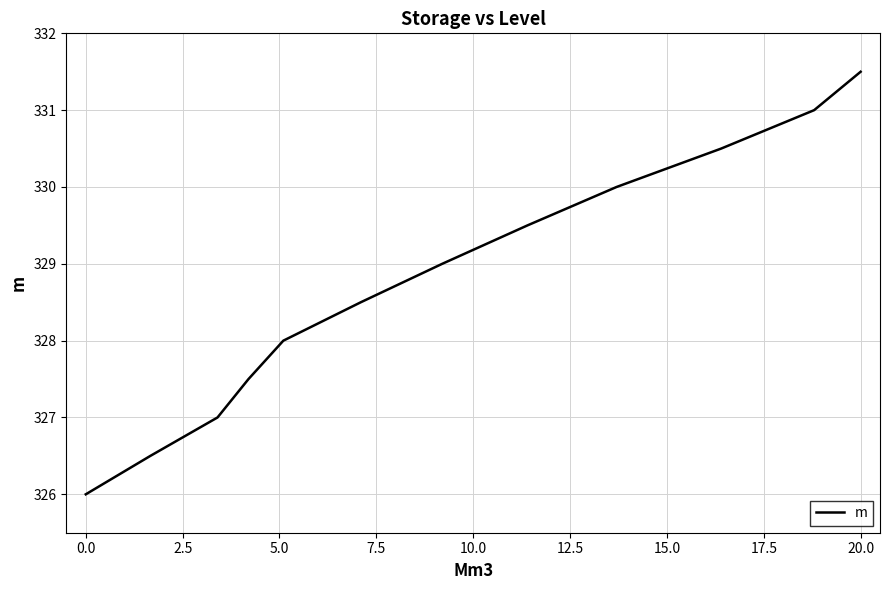

Does the chart have visible grid lines?

Yes